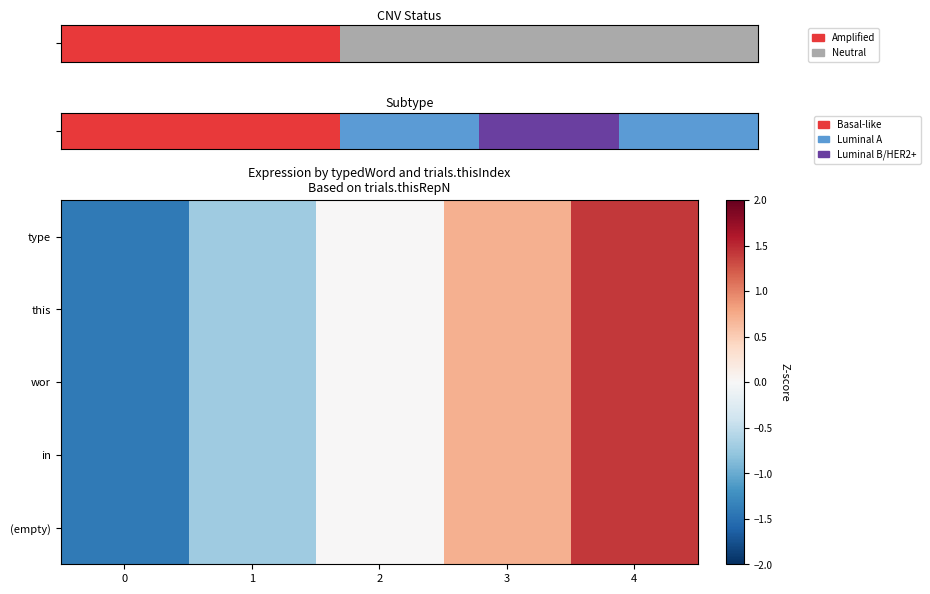

Which has a higher value, 3 or 2?

3